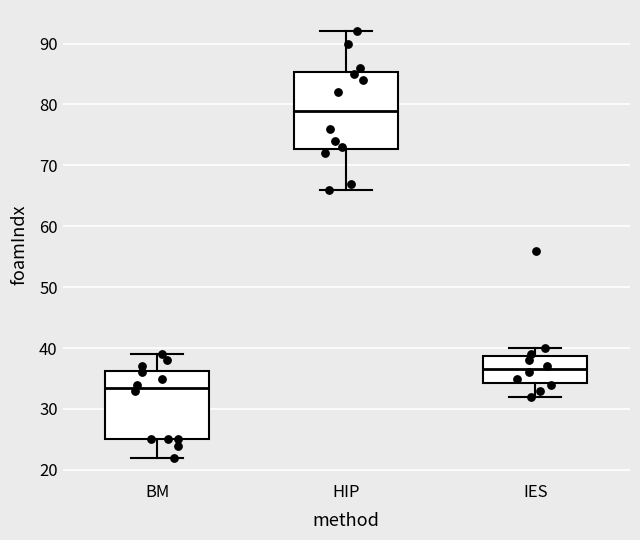

Comparing the boxes themselves (not the whiskers), which one is the tallest?

HIP